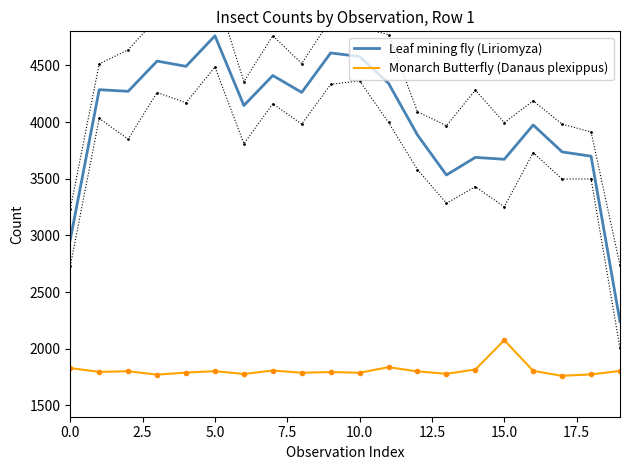

What is the spread (max minus min) of values at 10?

2789.8